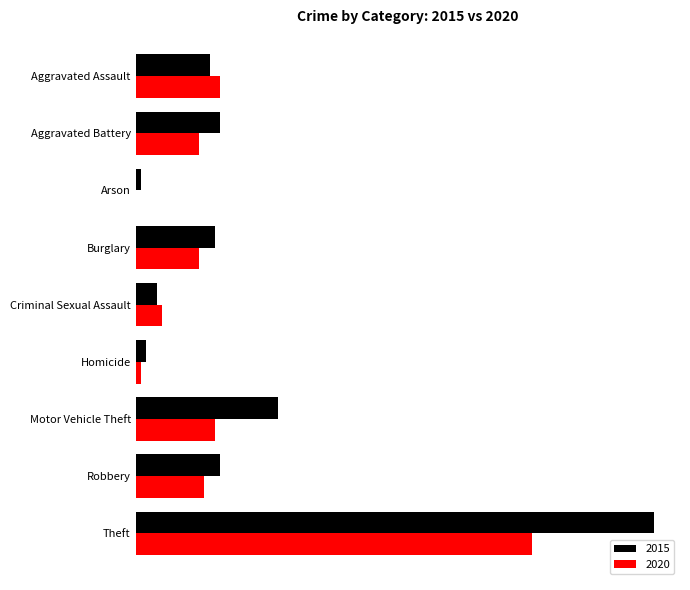

Rank the series by their maximum value, from lowest to highest.

2020, 2015